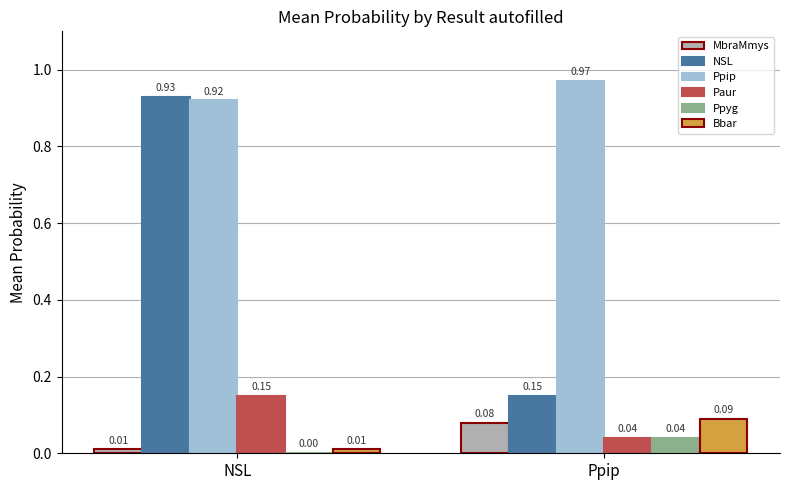

Which category has the highest value across all series?

Ppip